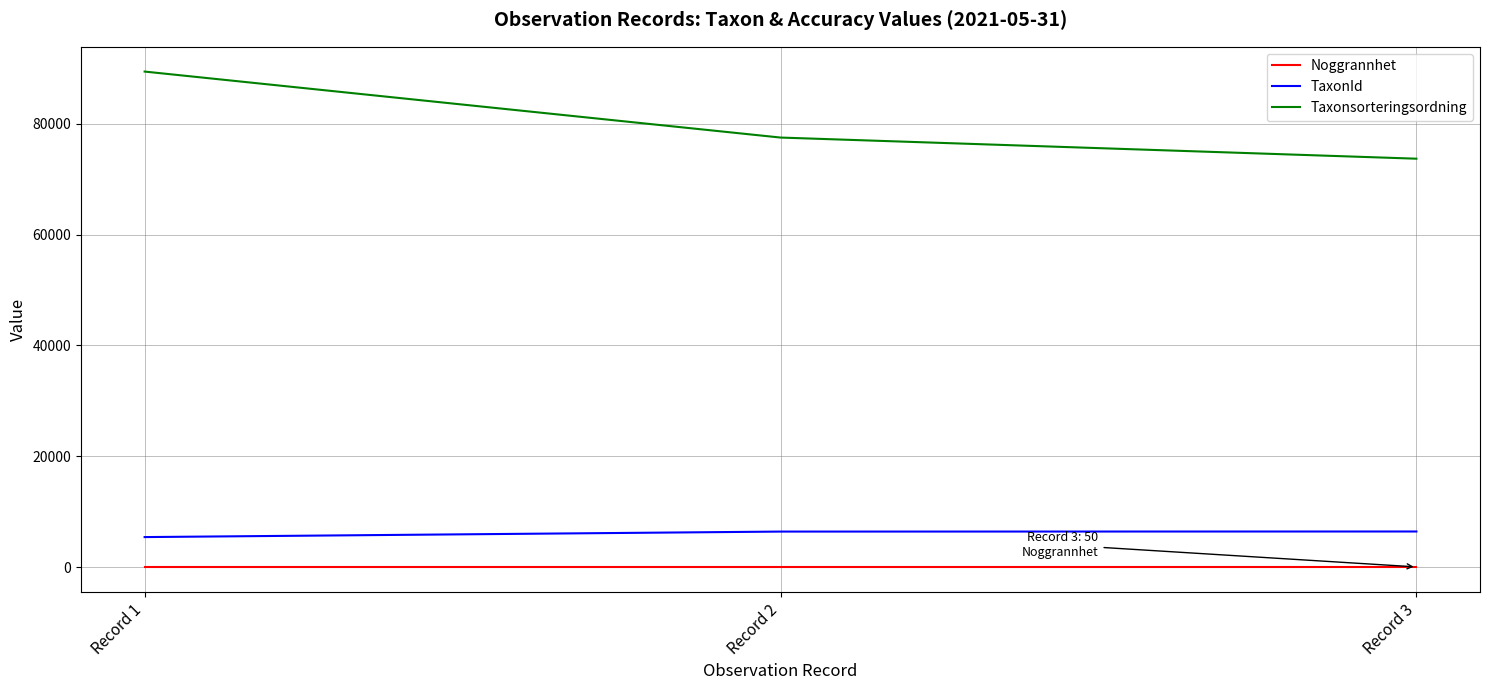

True or false: Noggrannhet has a value of 50 at Record 1.

True